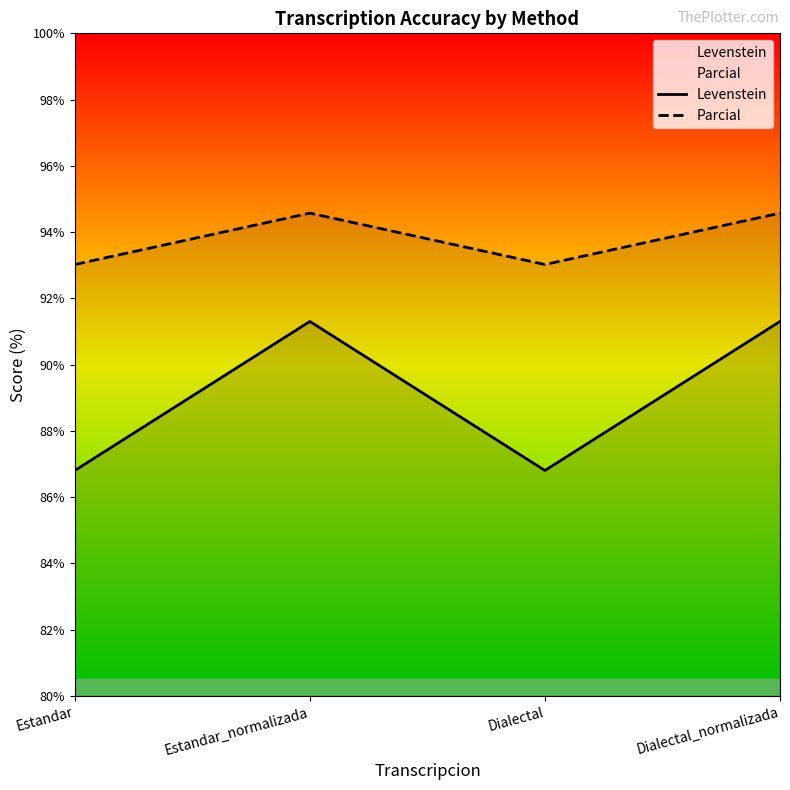

The Levenstein series shows 118.4 at Dialectal. True or false?

False